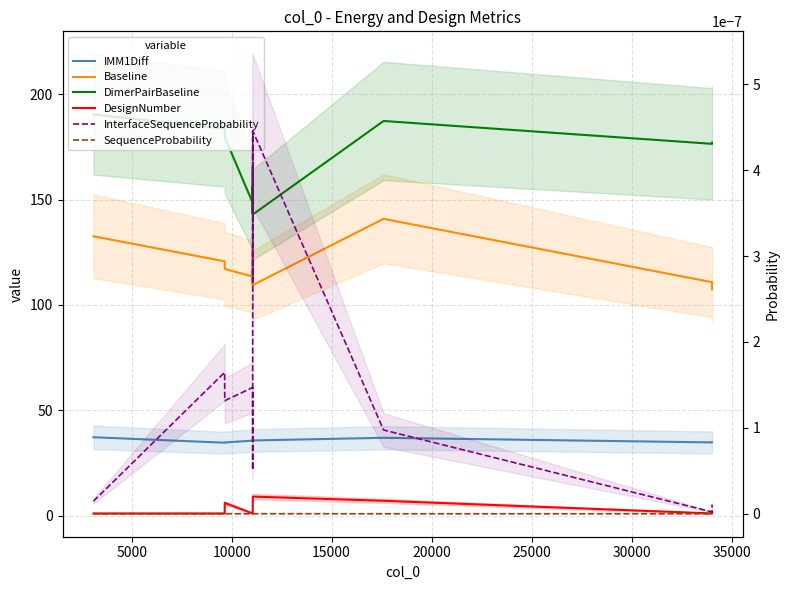

What is the value of the Baseline point at the 9th from the left?

140.9